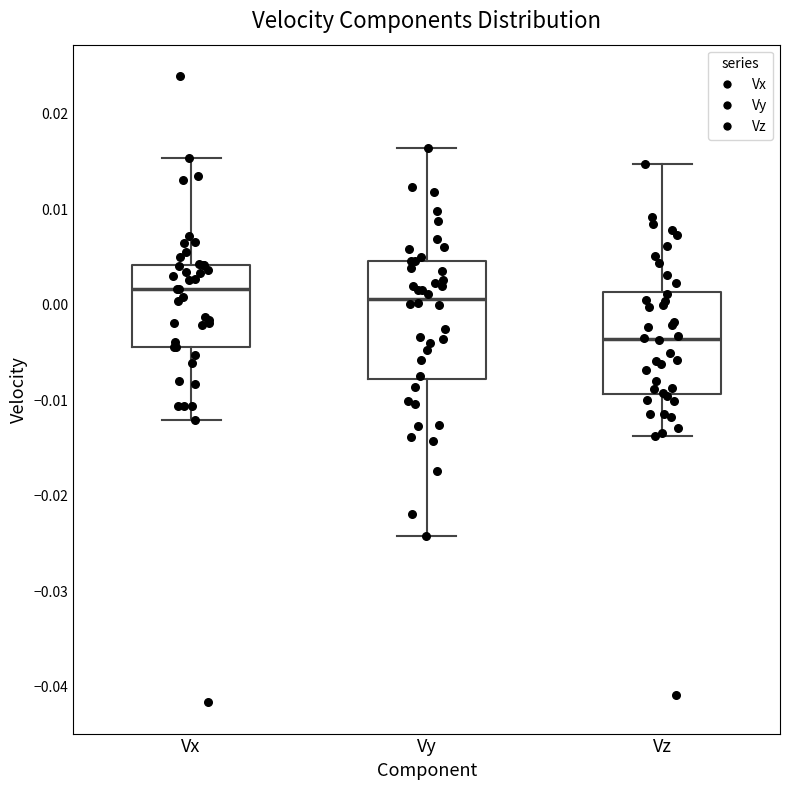

Which box is the tallest, from its lower edge to its upper edge?

Vy